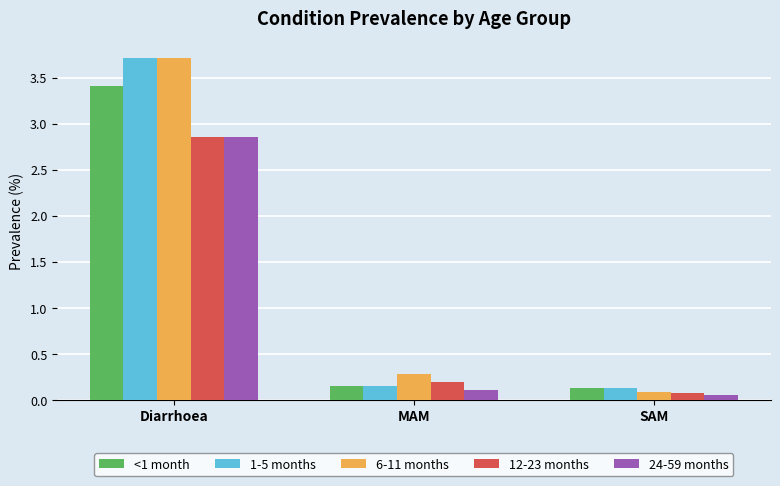

The 1-5 months series shows 0.1 at MAM. True or false?

True